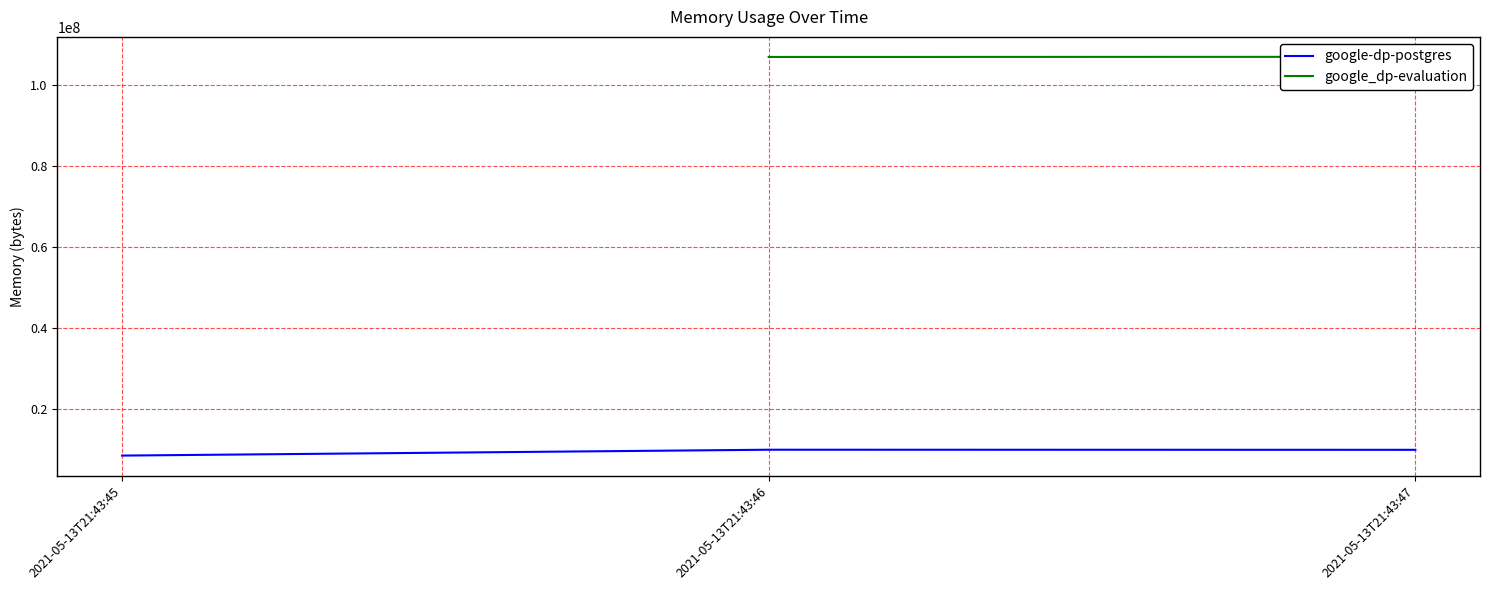

Which category has the highest value across all series?

2021-05-13T21:43:46